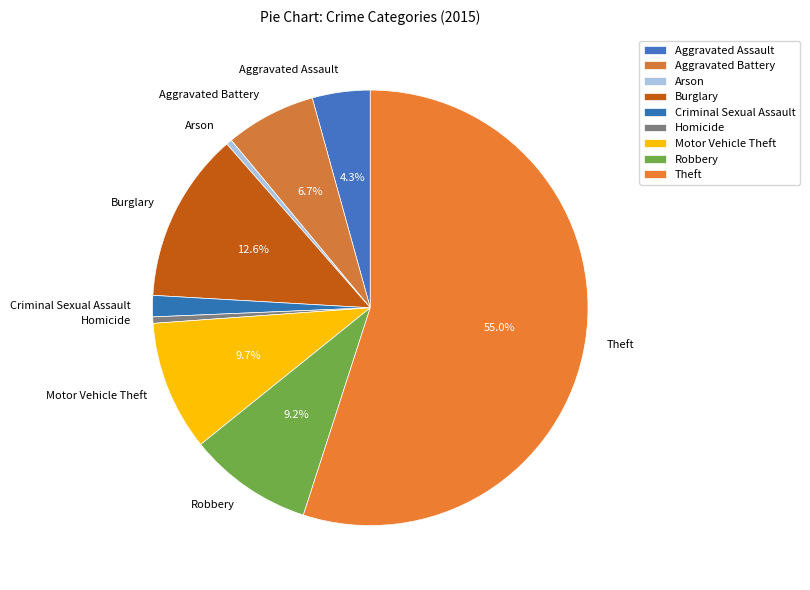

To the nearest percent, what percentage of the pie is Criminal Sexual Assault?

2%